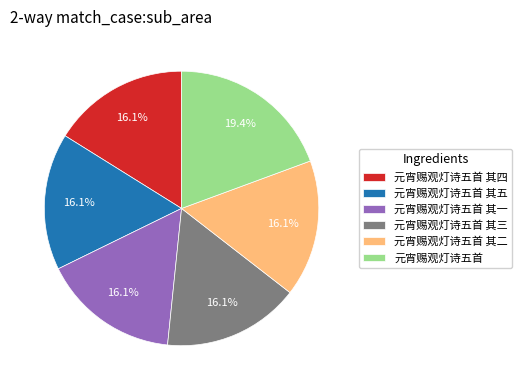

What is the ratio of the value at 元宵赐观灯诗五首 to the value at 元宵赐观灯诗五首 其二?

1.2